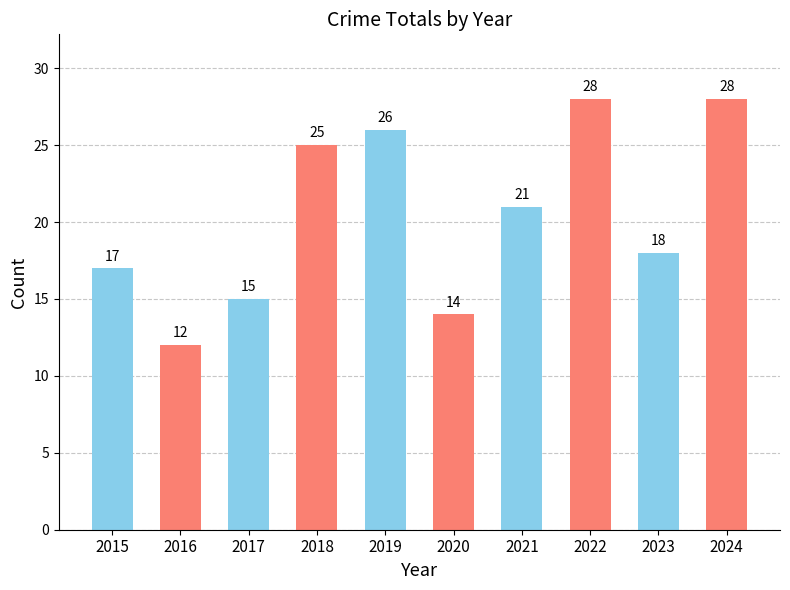

Where is the data nearest to the value 20?

2021